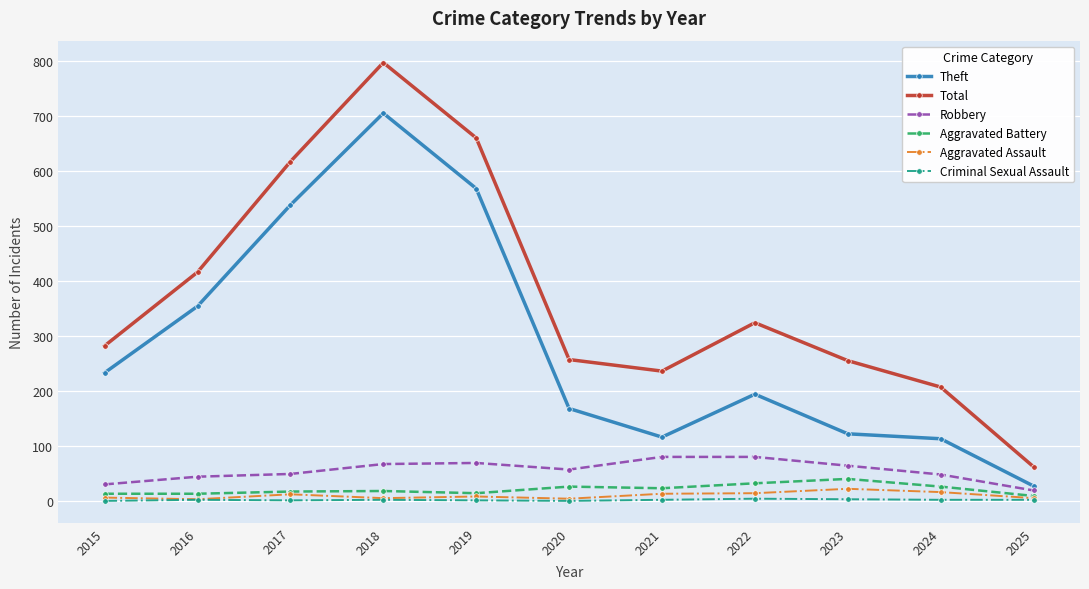

True or false: Total has more than 1 points higher than both neighbors.

True